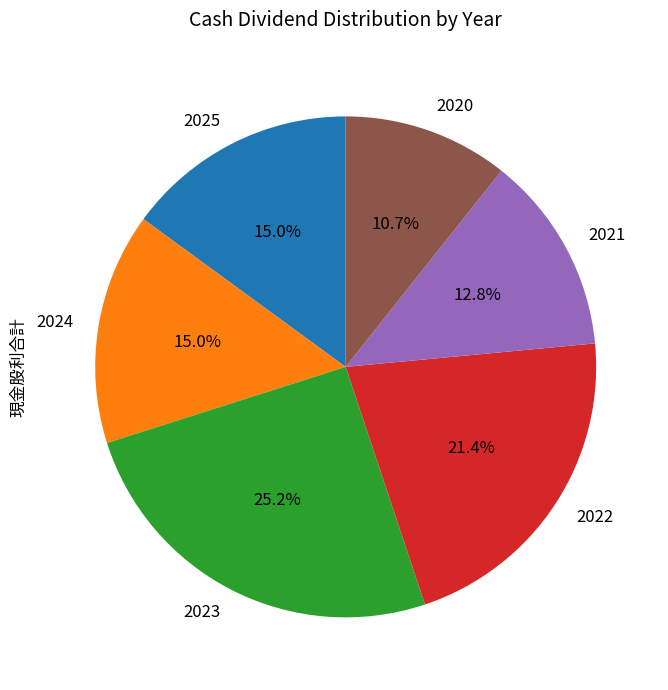

The 2023 slice represents 25% of the pie. True or false?

True